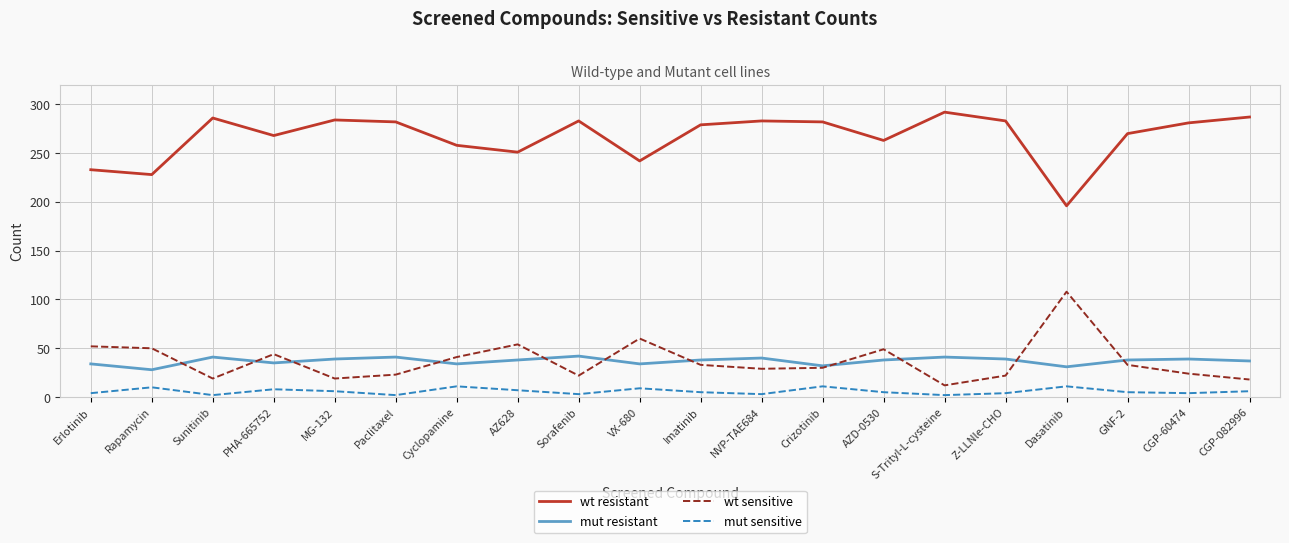

How many lines are shown in the chart?

4